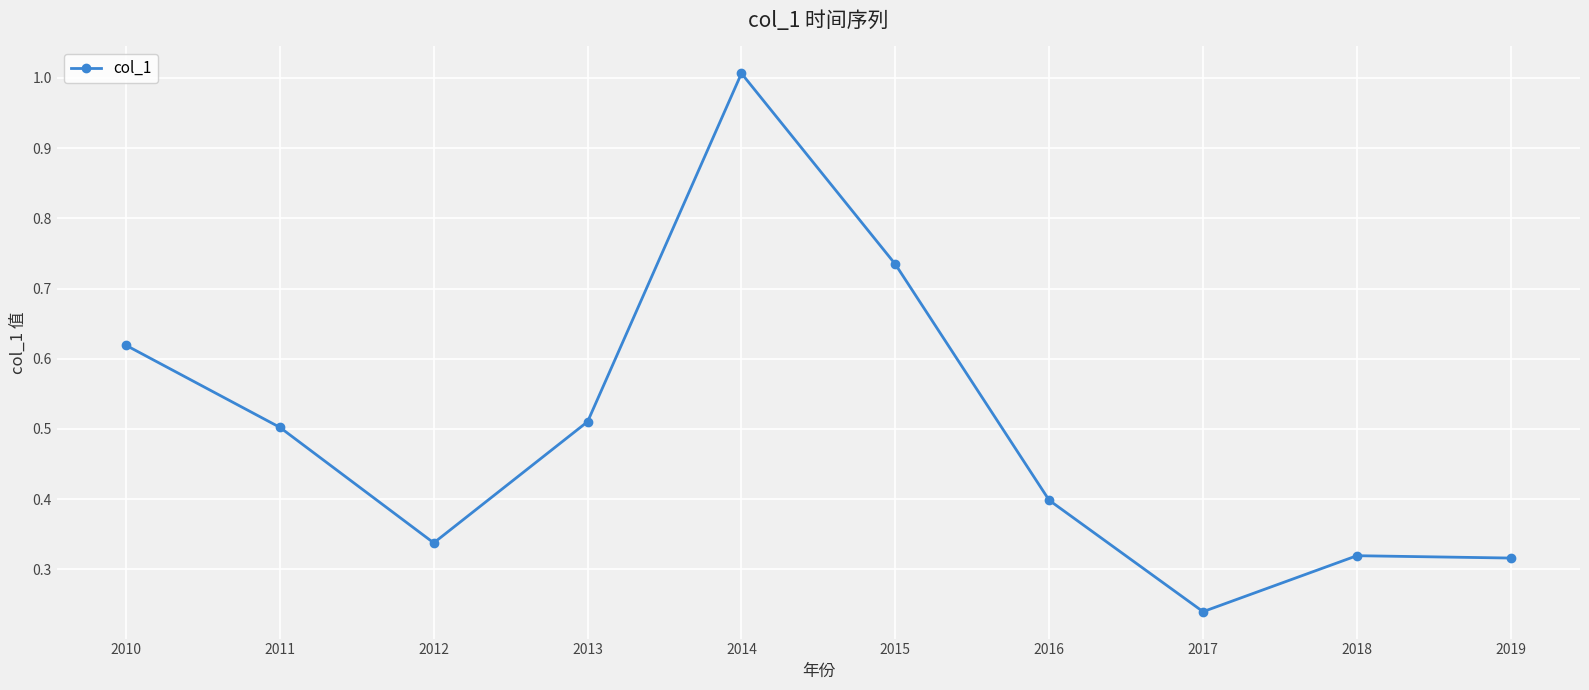

What is the change in value from 2012 to 2014?

+0.7